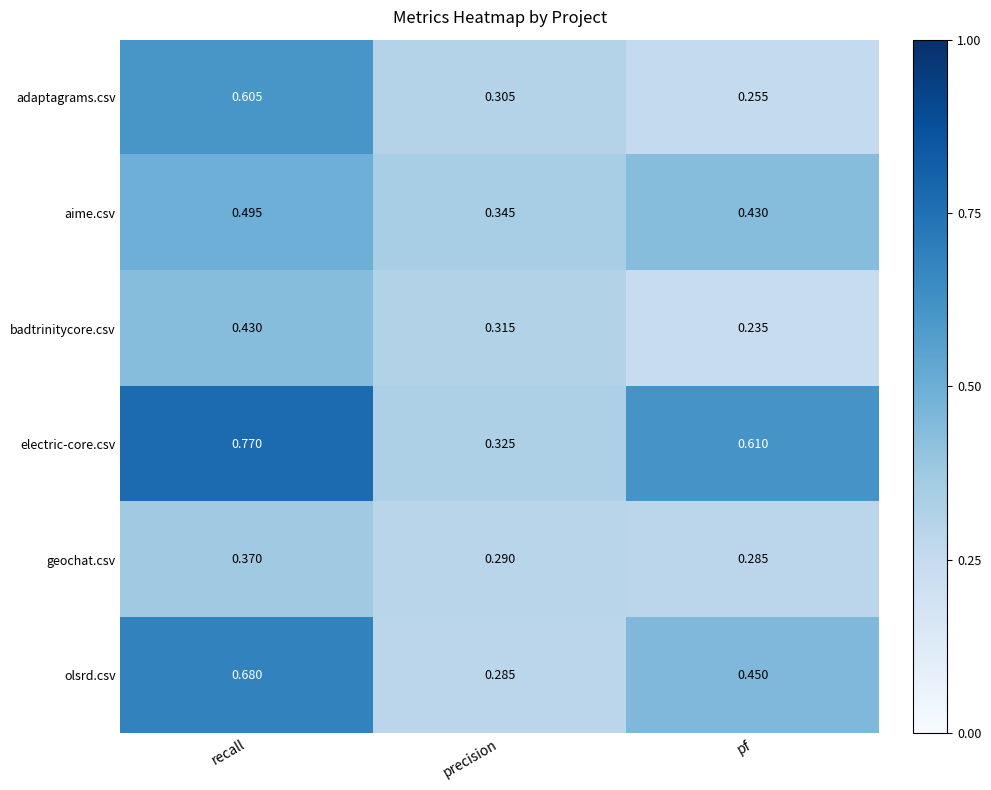

Where is aime.csv nearest to the value 0?

precision